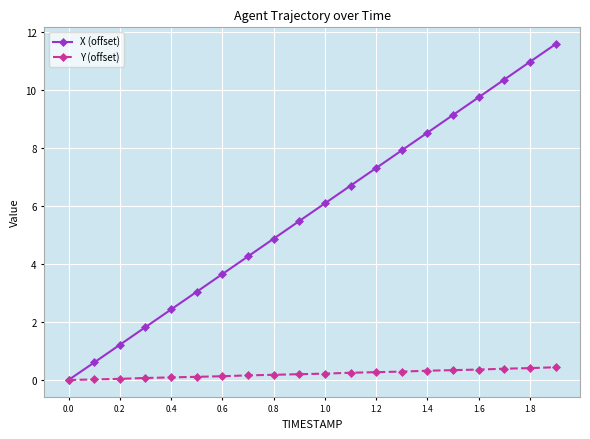

How many values in X (offset) are above zero?

19